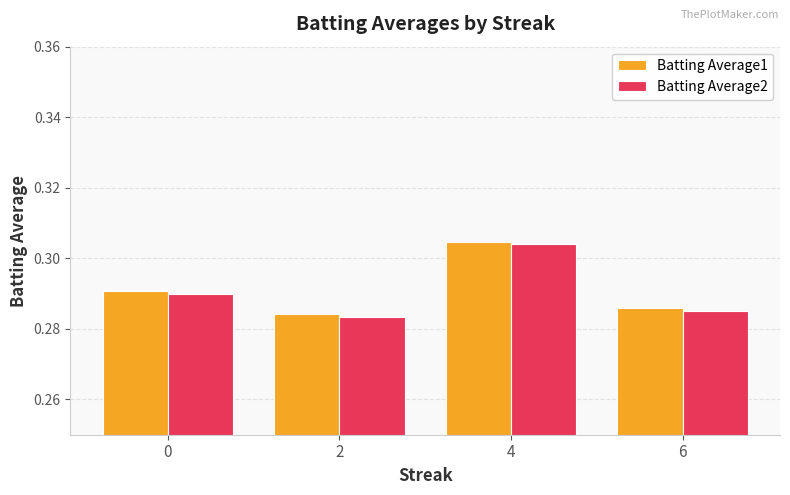

The Batting Average2 series shows 0.4 at 6. True or false?

False